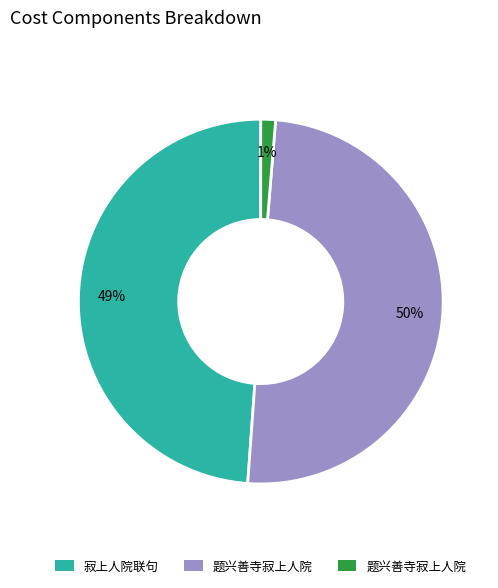

To the nearest percent, what is the difference between the largest and smallest slice percentages?

49%